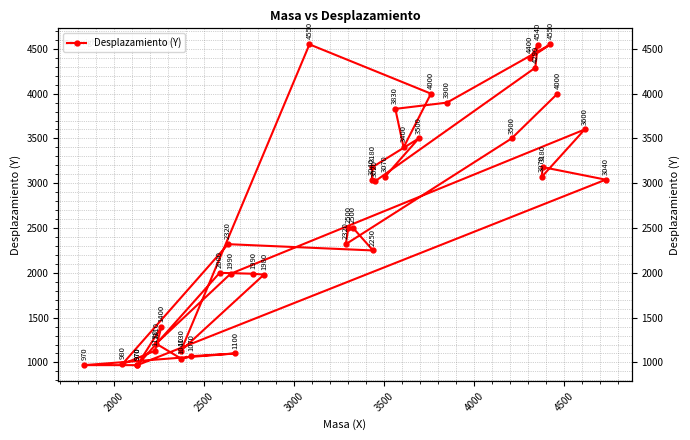

At which category does the data reach its first local peak?

2000